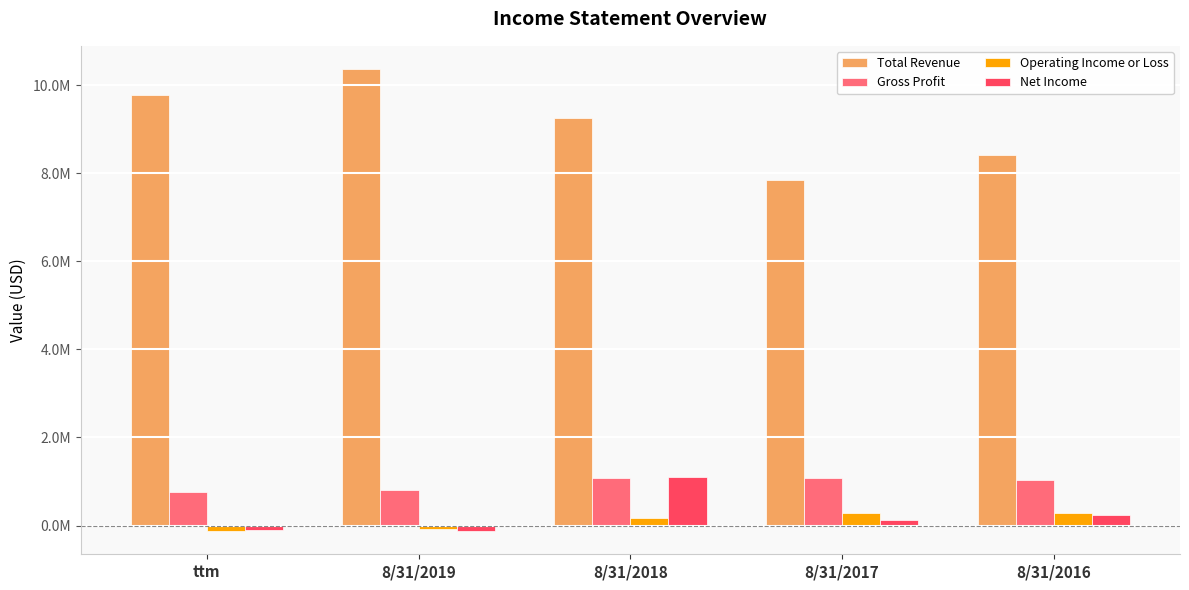

Between 8/31/2017 and 8/31/2016, which series saw the biggest shift?

Total Revenue